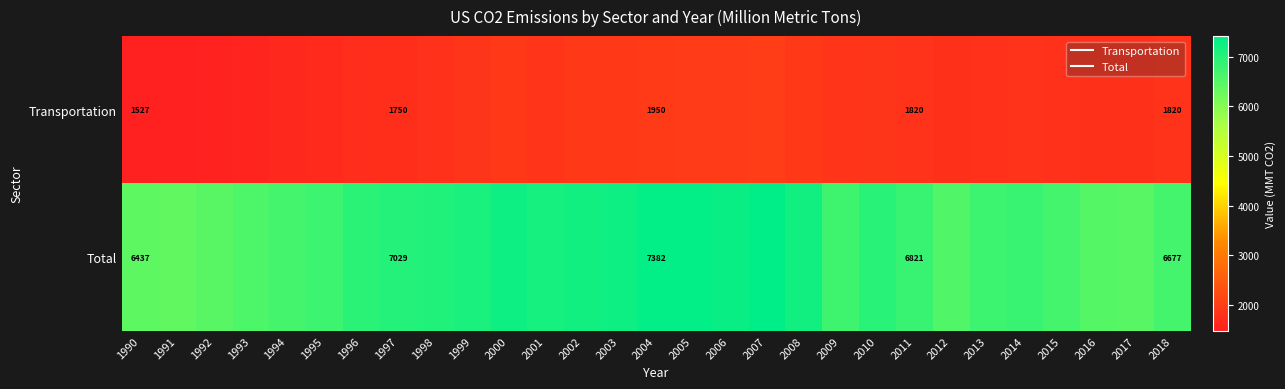

List the labels in order of Total value, smallest first.

1991, 1990, 1992, 2017, 2016, 2012, 1993, 2015, 2018, 1994, 2009, 2013, 1995, 2011, 2014, 1996, 2010, 1997, 1998, 1999, 2001, 2008, 2002, 2003, 2000, 2006, 2004, 2005, 2007